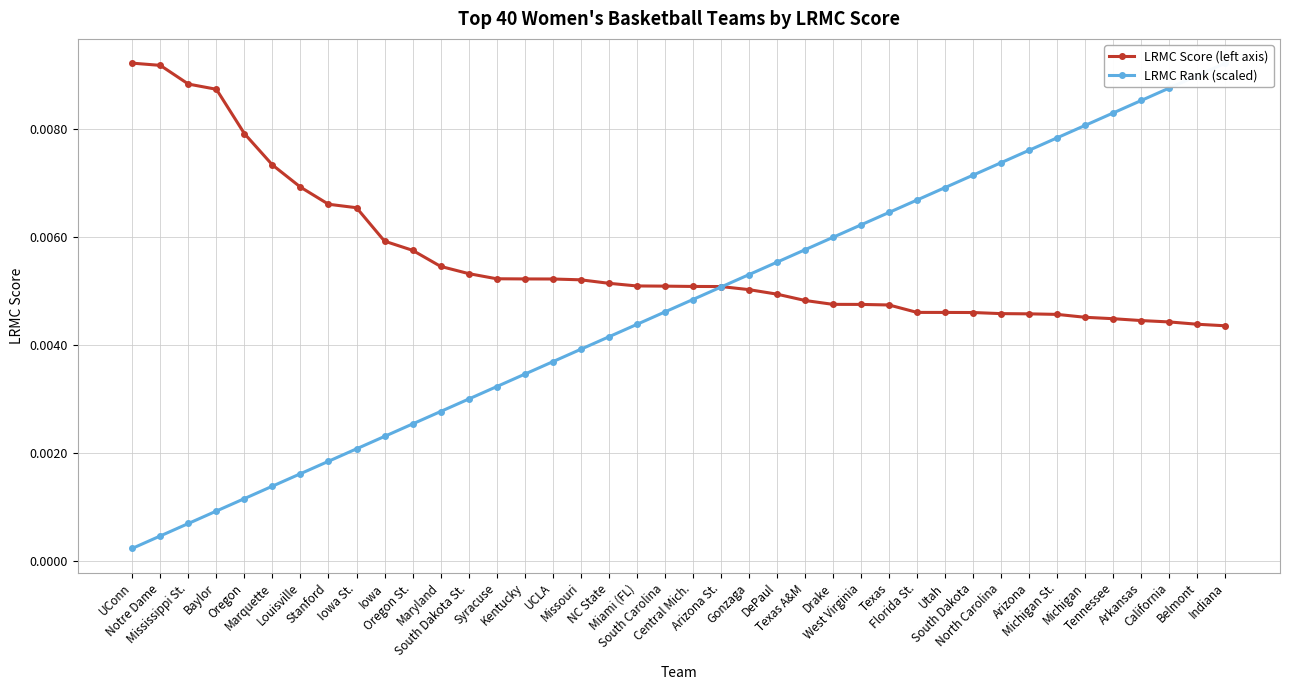

True or false: LRMC Rank (scaled) has more than 0 points higher than both neighbors.

False